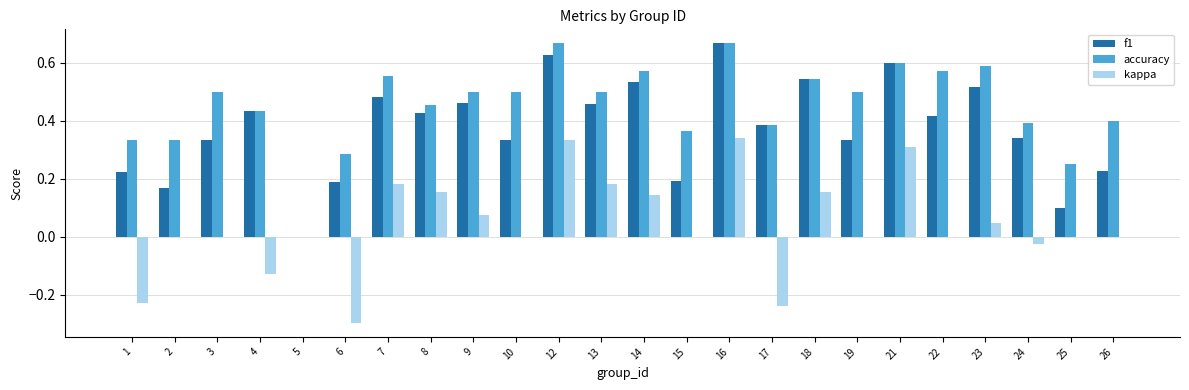

True or false: f1 has a value of 0.3 at 3.

True